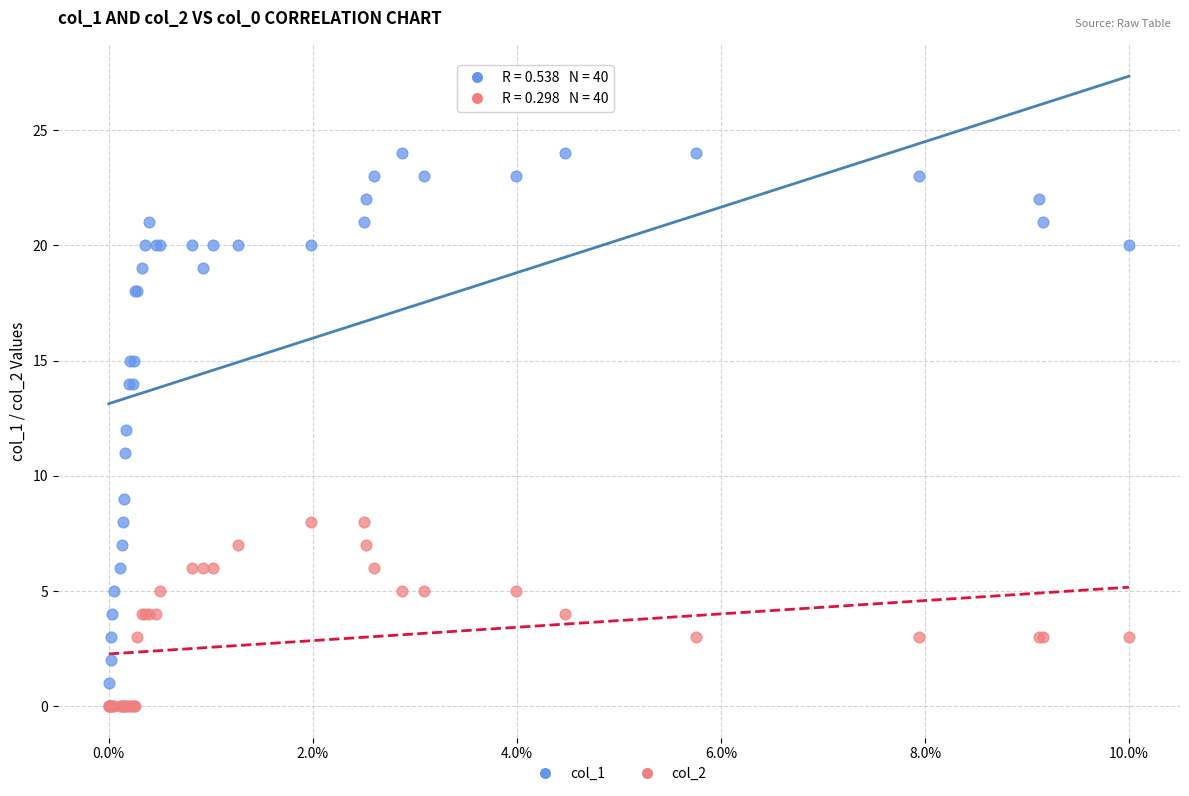

Which series reaches the maximum Y coordinate?

col_1